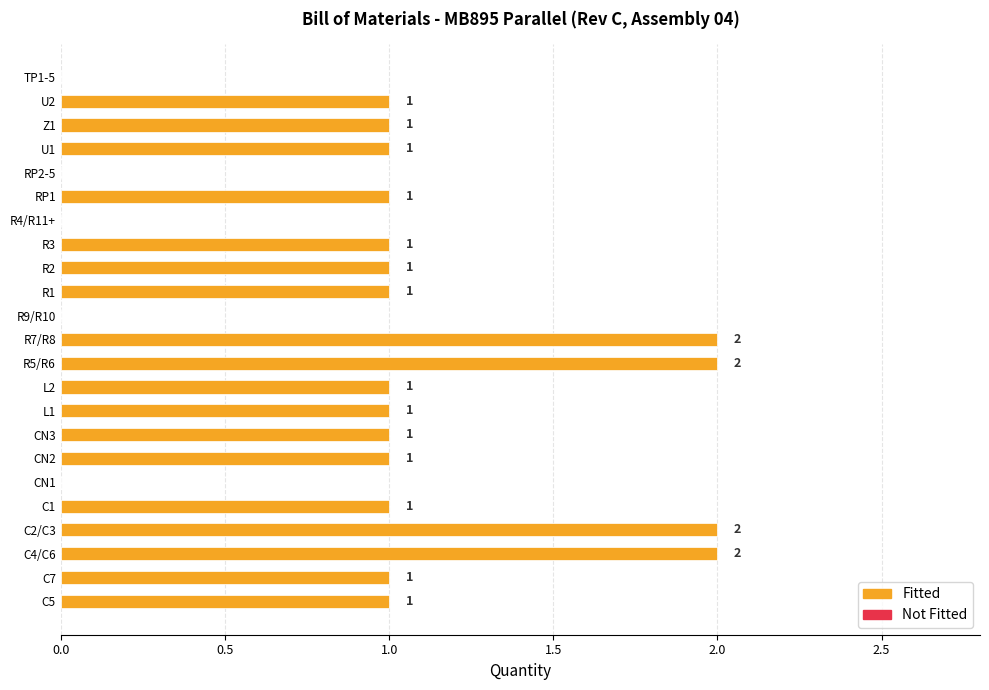

The value at TP1-5 is 0. True or false?

True